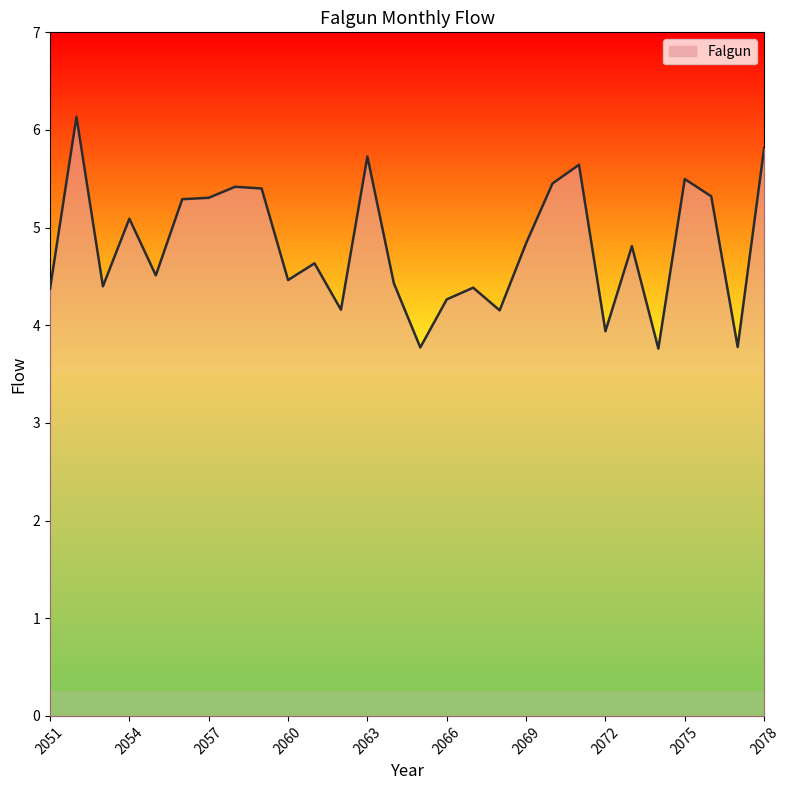

Count the number of data series in this chart.

1